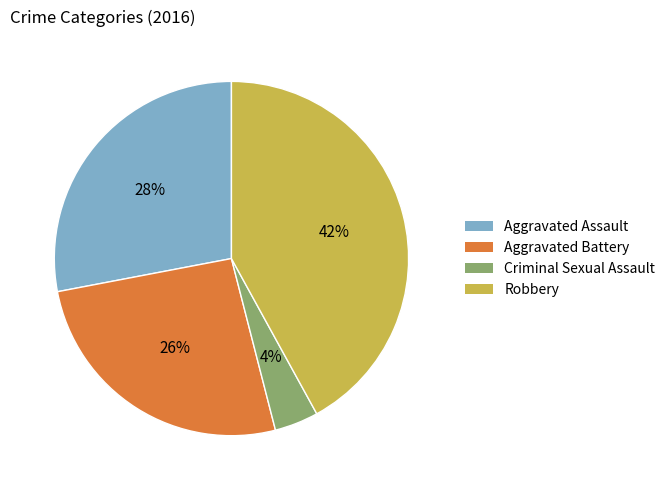

How many segments does this pie chart have?

4